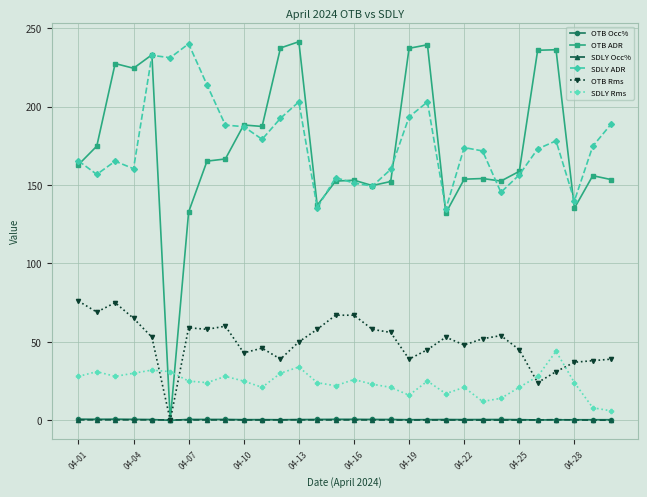

True or false: SDLY Occ% and SDLY ADR intersect in this chart.

False